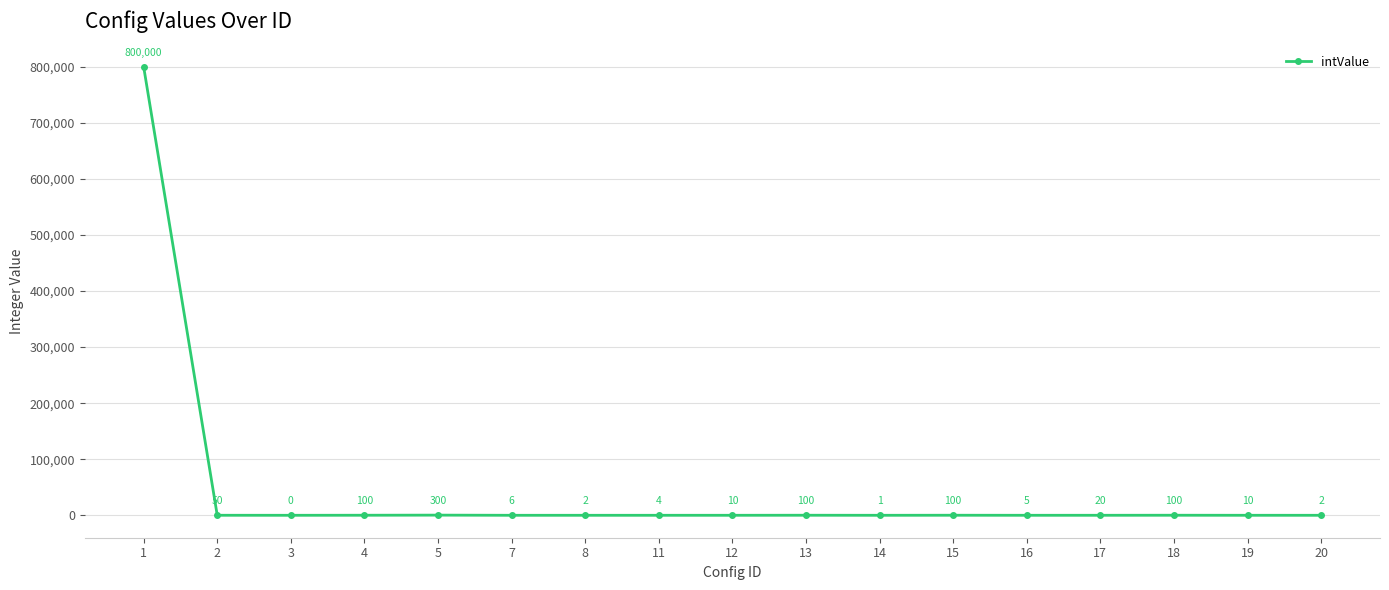

What is the maximum value shown in the chart?

800000